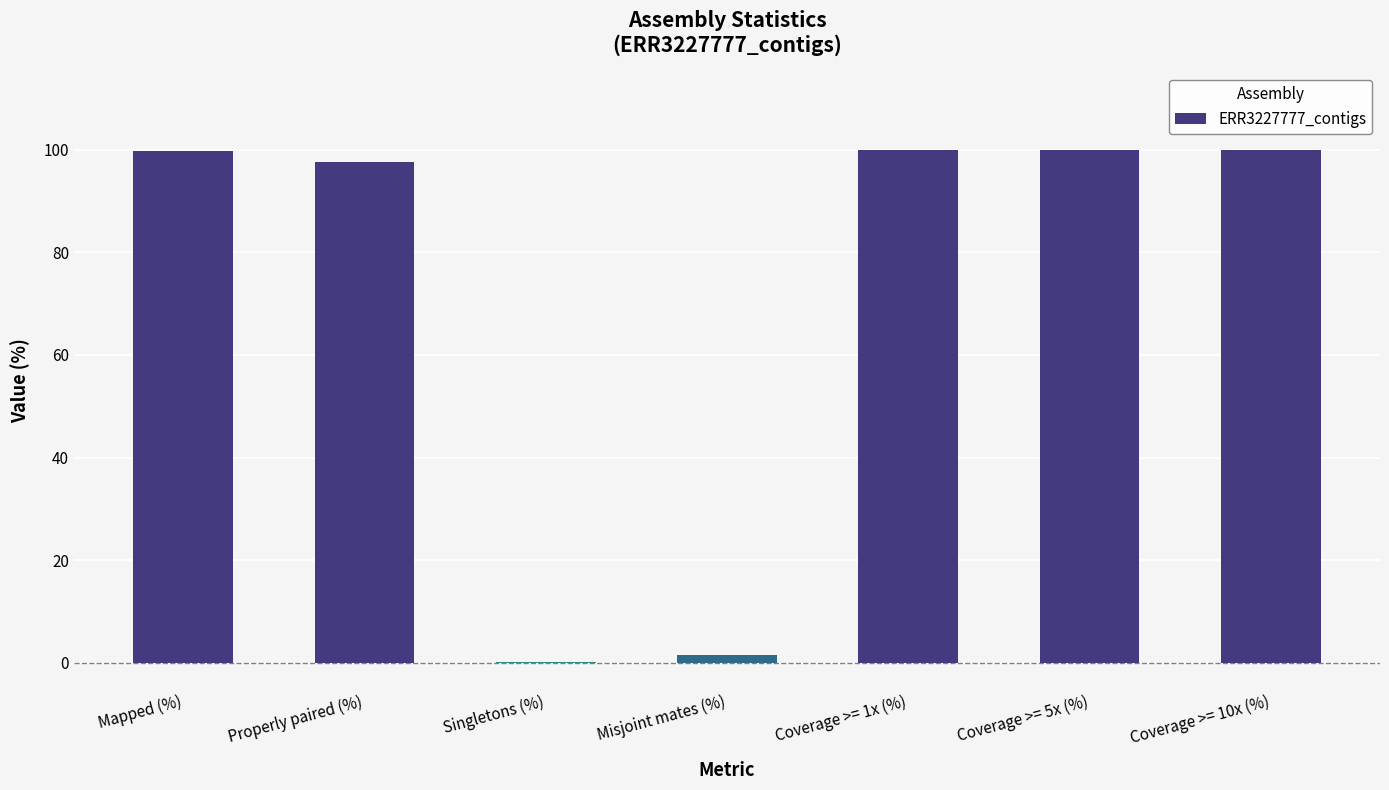

The value at Coverage >= 1x (%) is 62.6. True or false?

False